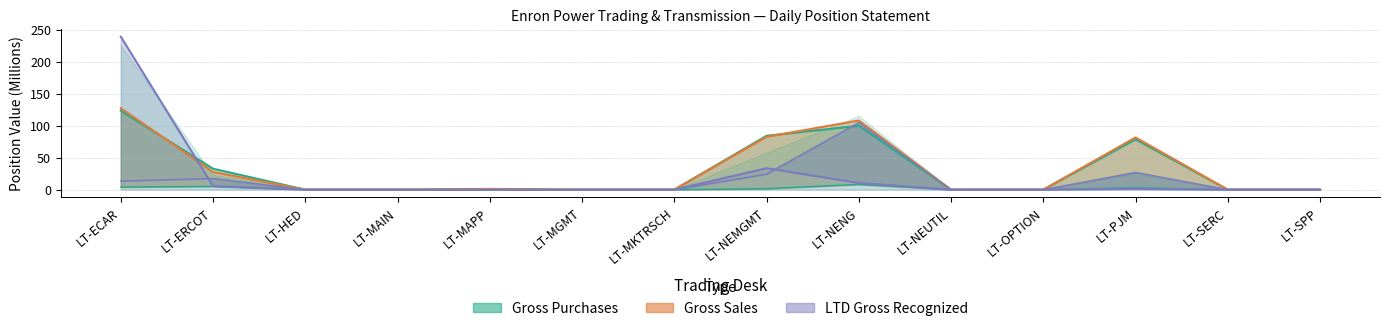

True or false: LTD Gross Recognized has more than 2 interior local peaks.

False